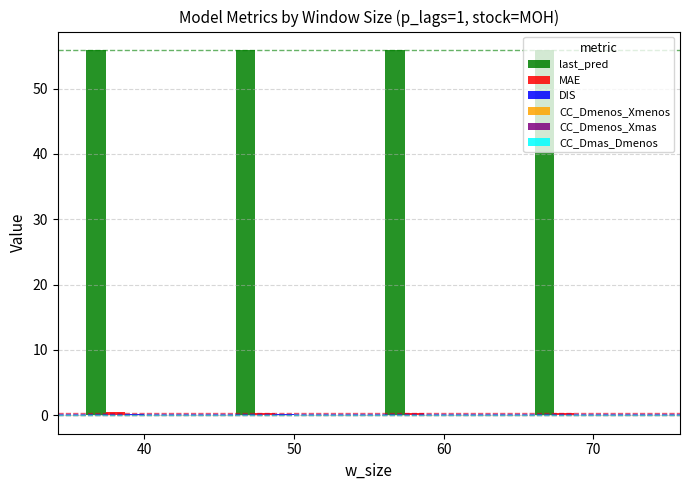

What is the maximum value shown in the chart?

55.9